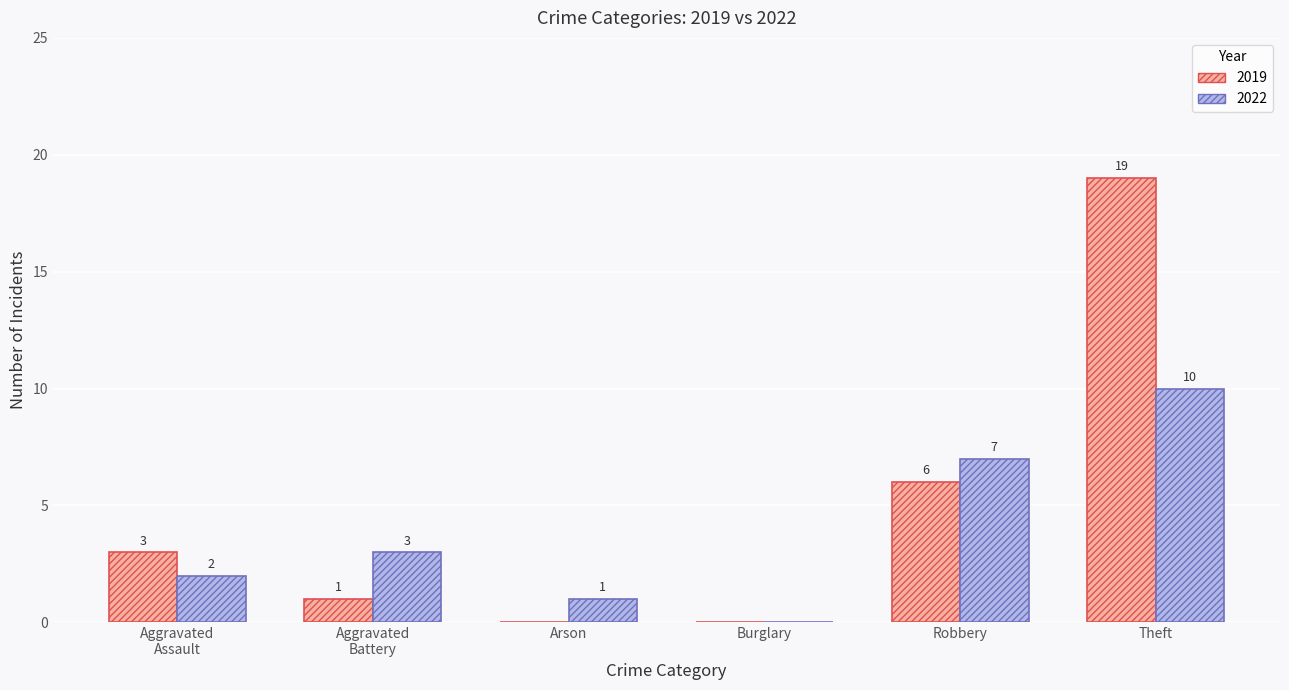

At which label does 2019 reach its peak?

Theft